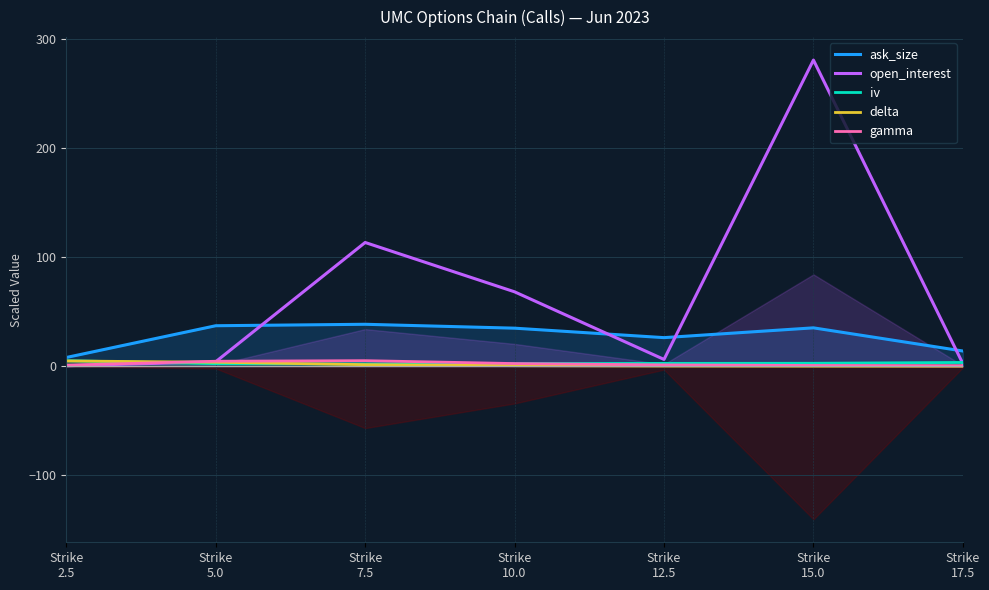

Does the chart display data point markers on the line(s)?

No